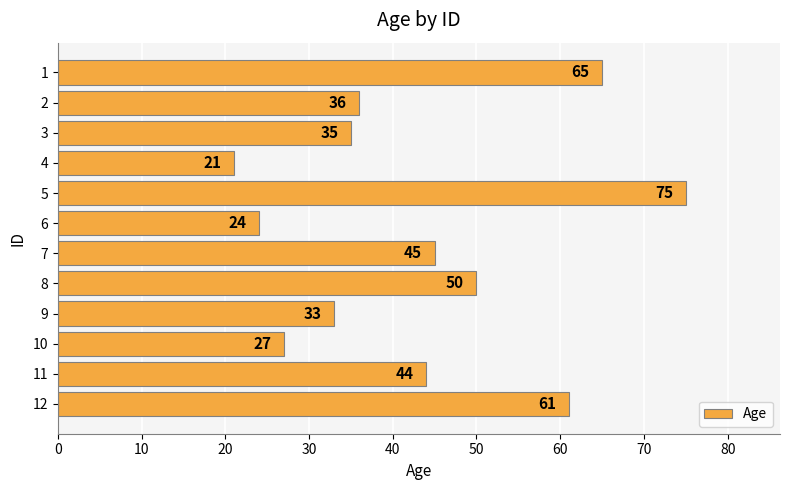

Reading top to bottom, transcribe all the data shown in this chart.

1=65	2=36	3=35	4=21	5=75	6=24	7=45	8=50	9=33	10=27	11=44	12=61